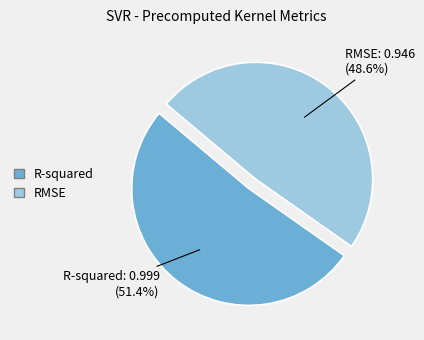

What is the largest slice in the pie chart?

R-squared